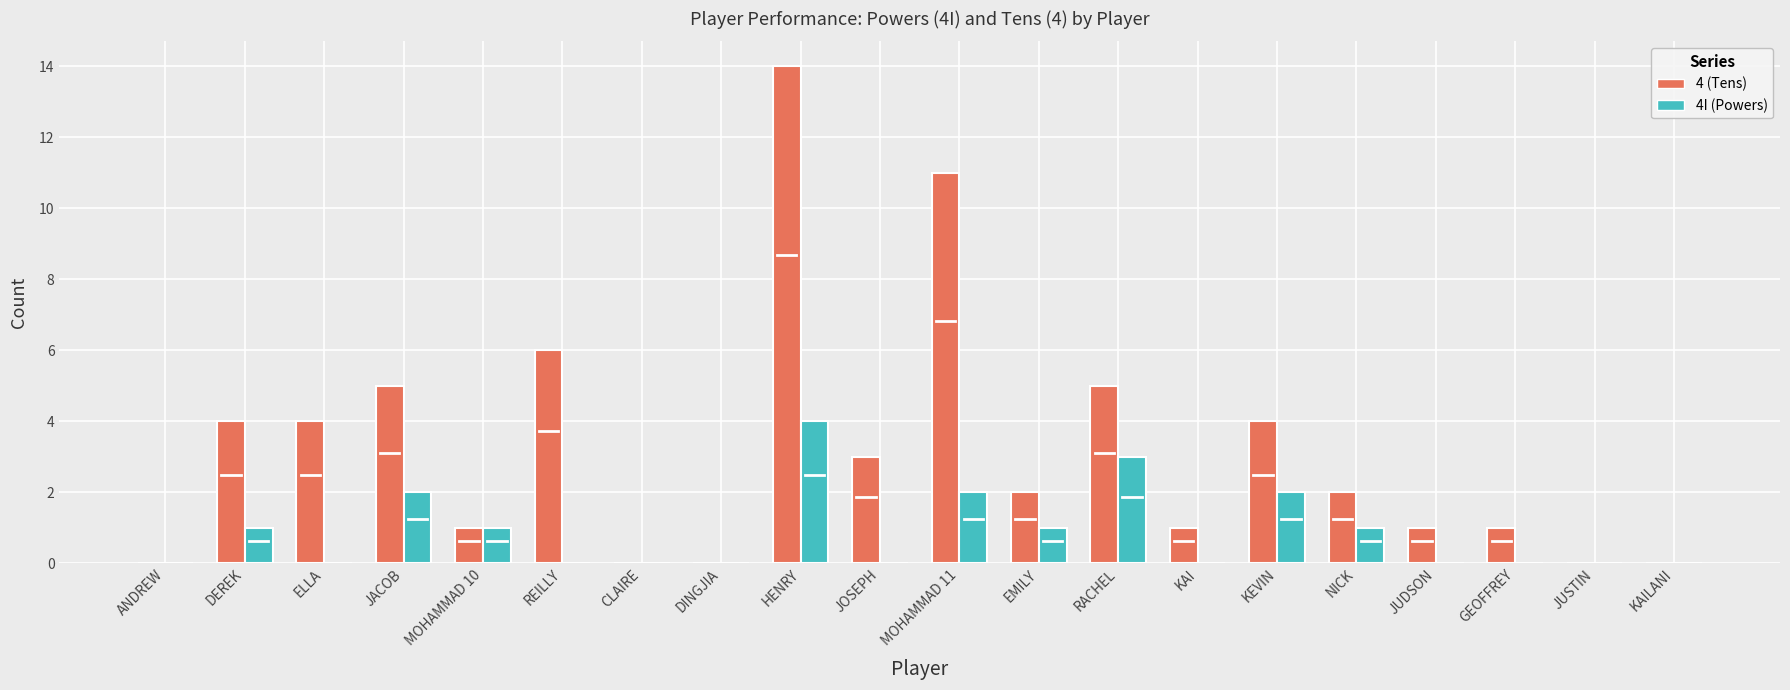

At which label does 4 (Tens) reach its peak?

HENRY